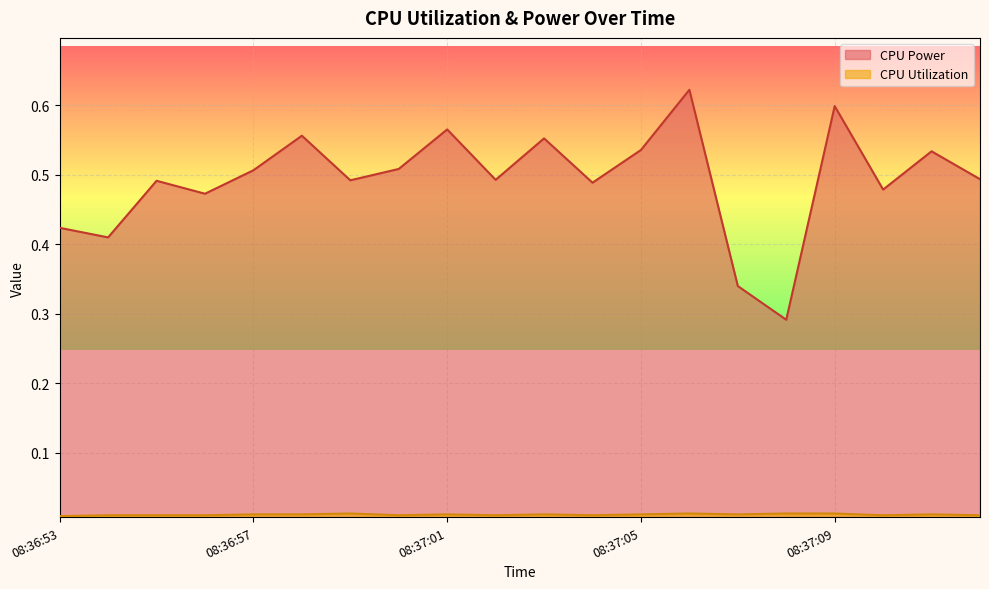

Reading right to left, what are all the values shown in this chart?

CPU Power: 0.5	0.5	0.5	0.6	0.3	0.3	0.6	0.5	0.5	0.6	0.5	0.6	0.5	0.5	0.6	0.5	0.5	0.5	0.4	0.4
CPU Utilization: 0.0	0.0	0.0	0.0	0.0	0.0	0.0	0.0	0.0	0.0	0.0	0.0	0.0	0.0	0.0	0.0	0.0	0.0	0.0	0.0